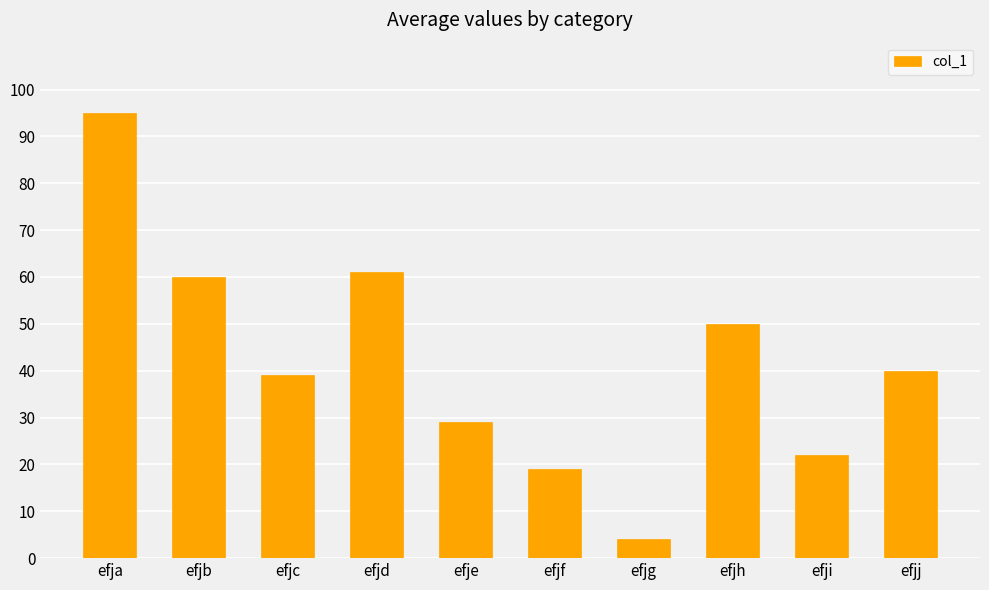

What is the approximate value at efjc, to the nearest 10?

40